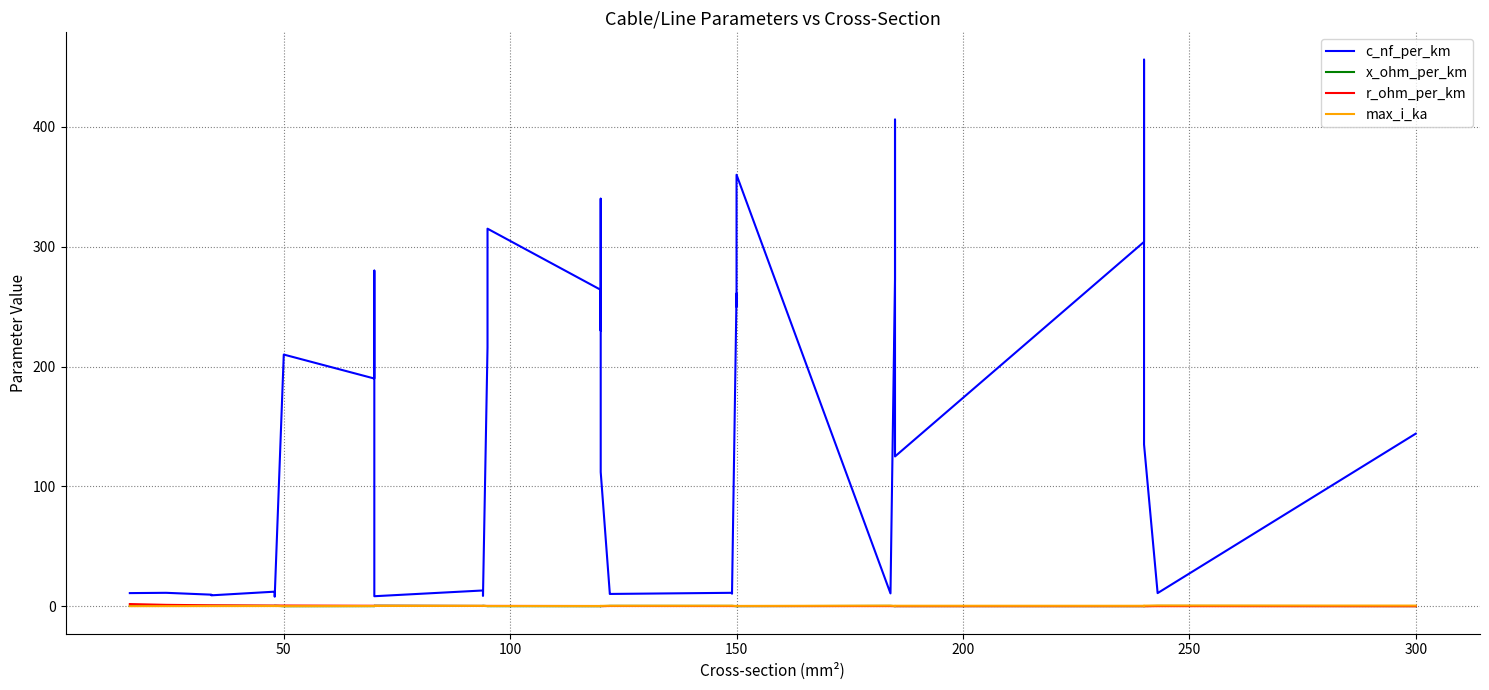

What is the maximum value for x_ohm_per_km?

0.5